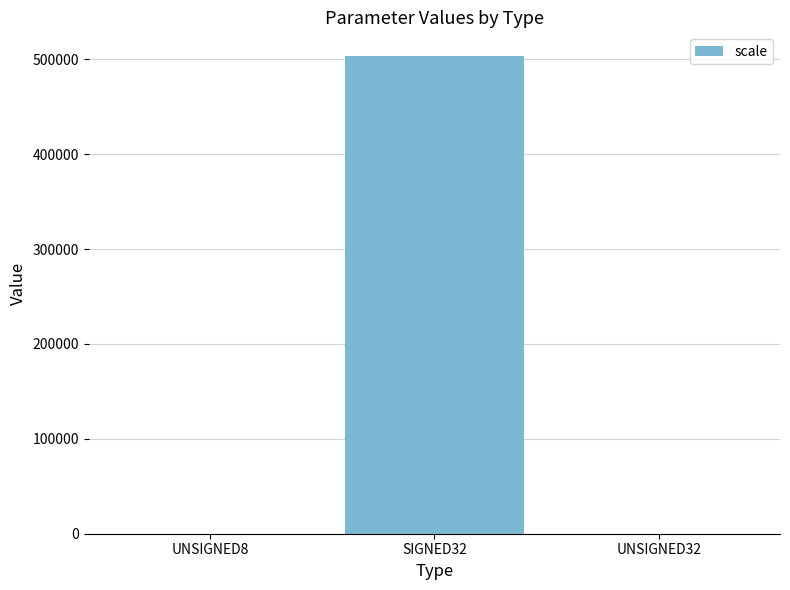

What is the change in value from UNSIGNED8 to SIGNED32?

+503316.5